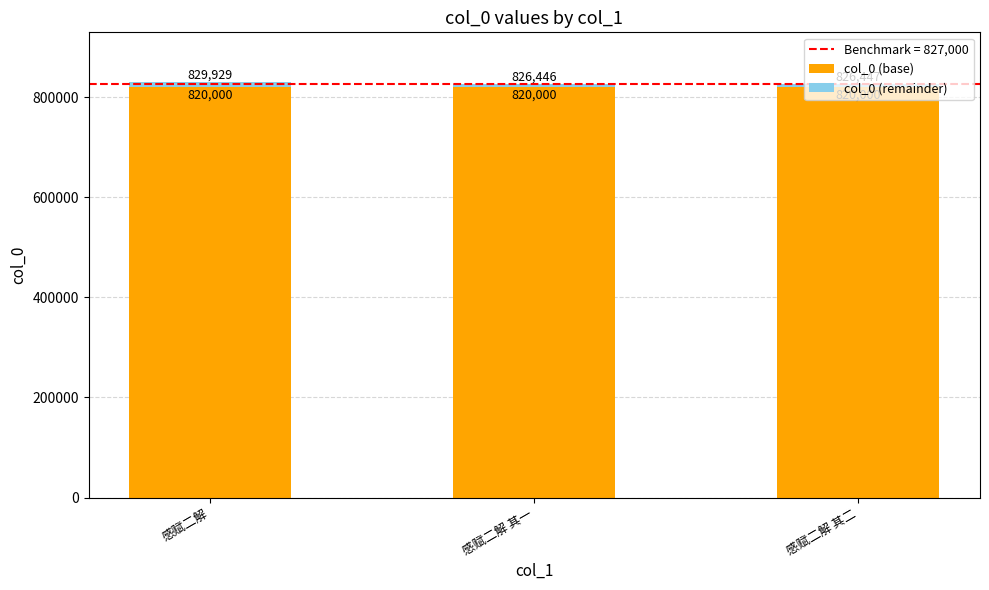

Is it true that col_0 (base) equals 1296271 at 感赋二解 其一?

False